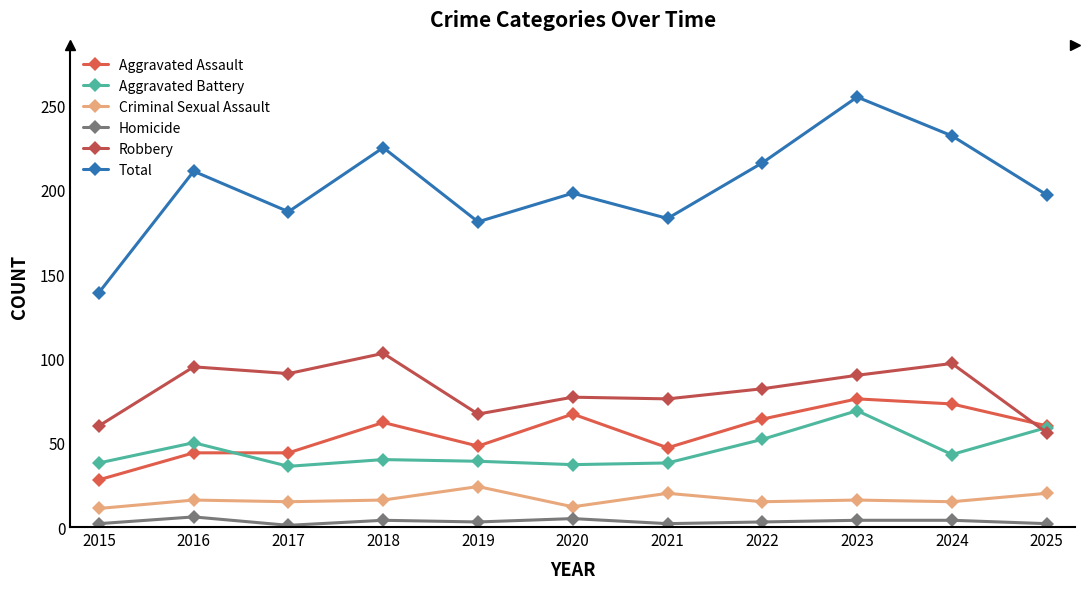

What is the value of the Total point at the 4th from the left?

225